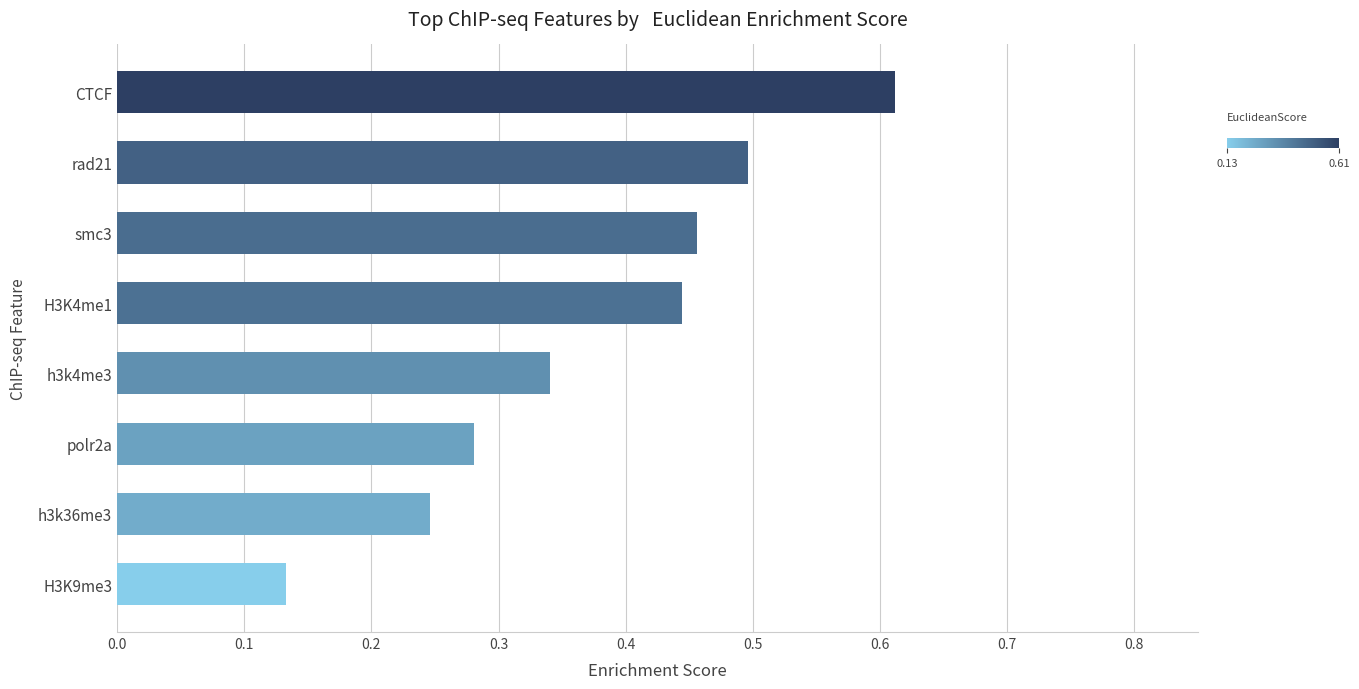

The value at H3K4me1 is 0.1. True or false?

False